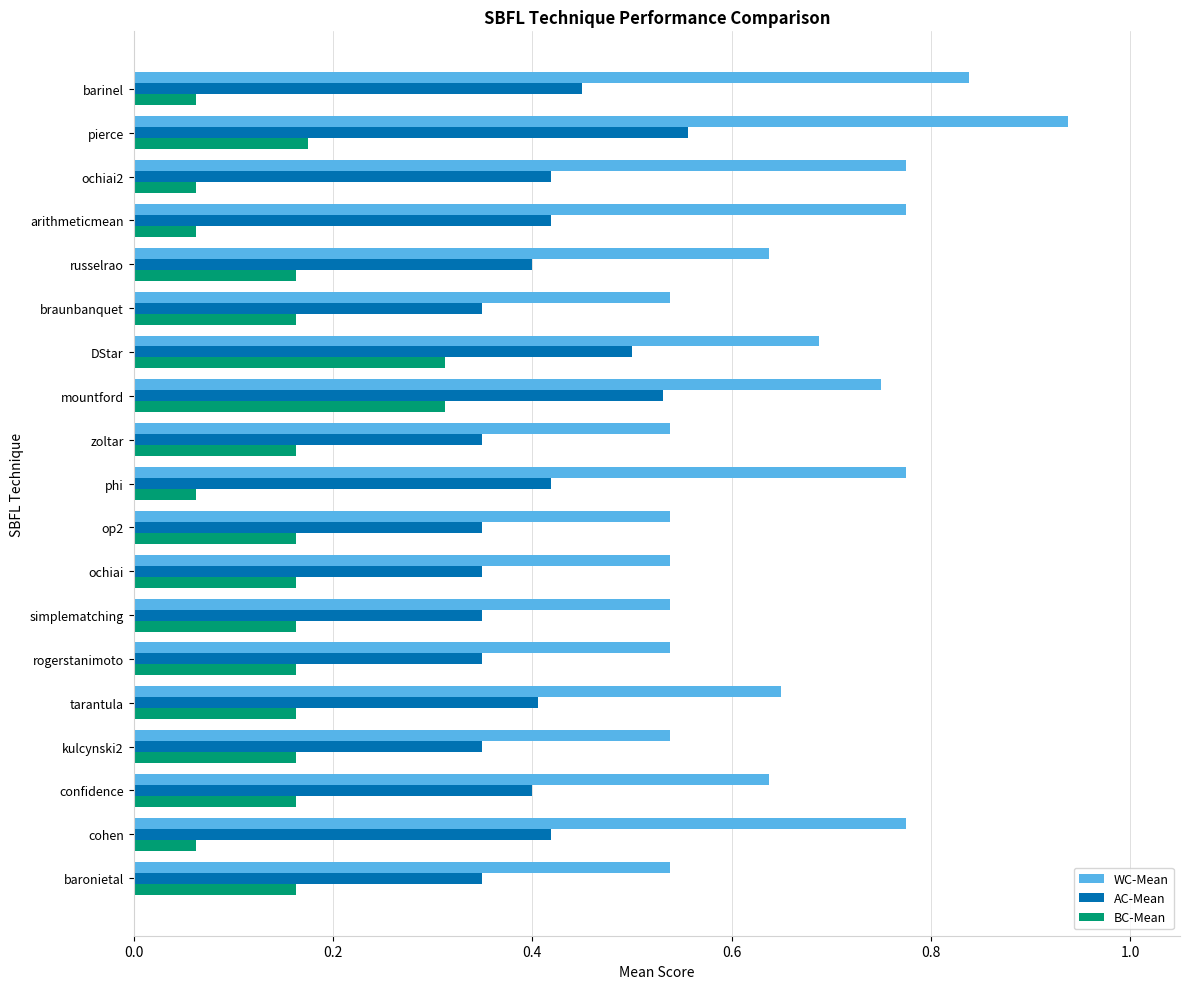

How many AC-Mean values are between 0 and 1?

19